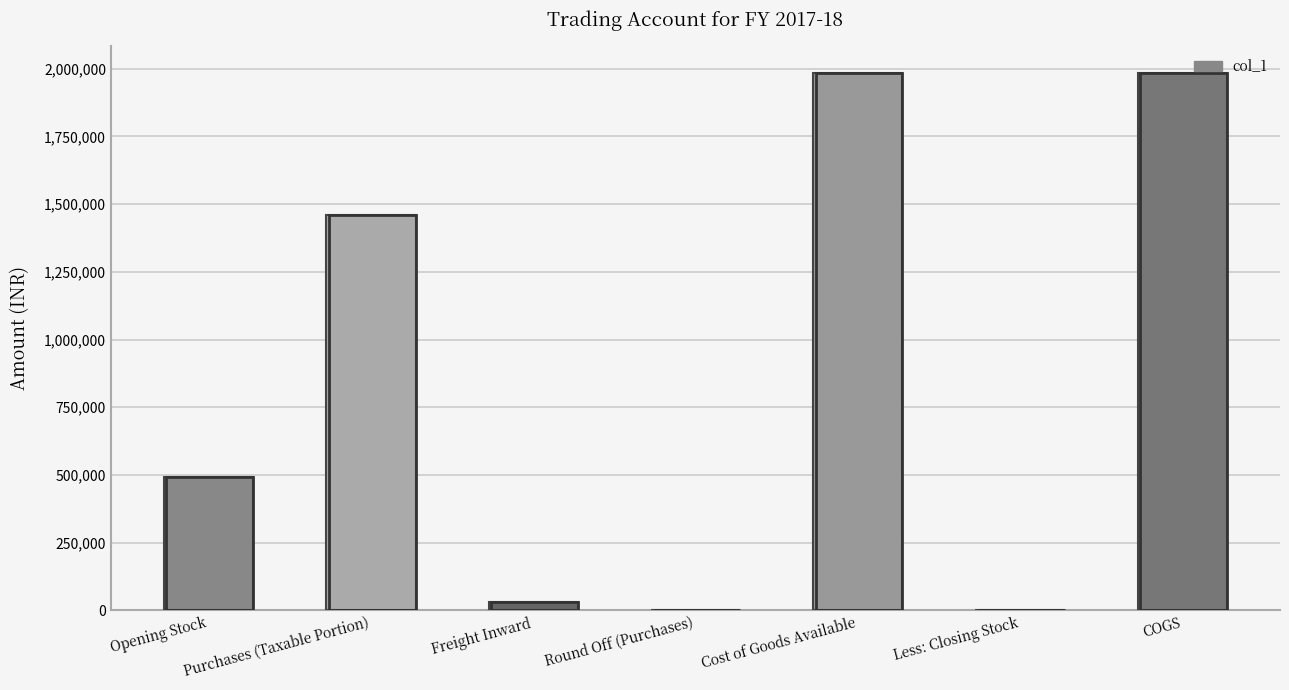

Where is the data nearest to the value 991555?

Purchases (Taxable Portion)